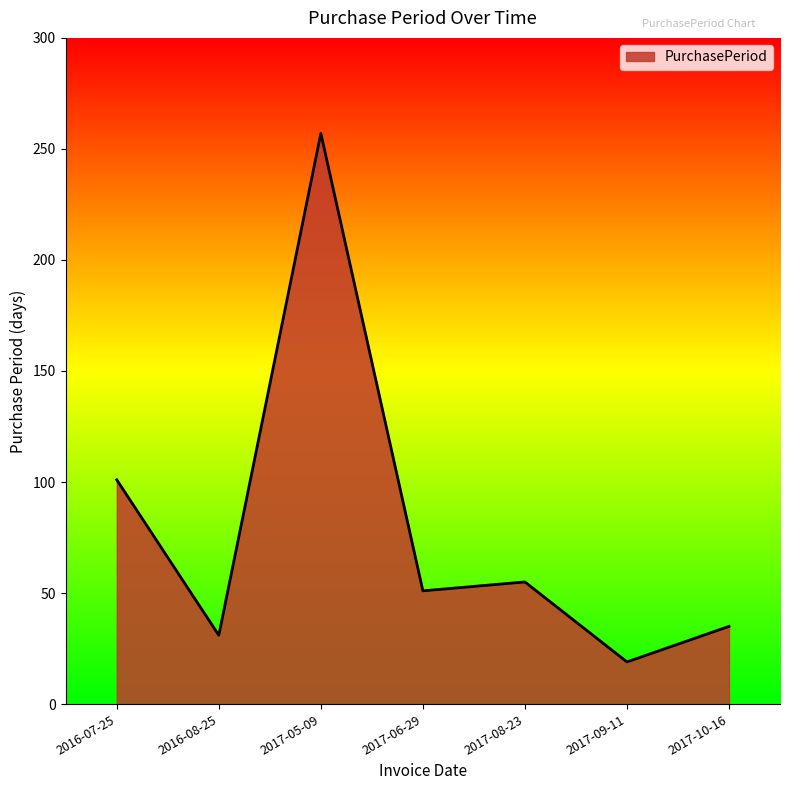

Rank the categories by value from highest to lowest.

2017-05-09, 2016-07-25, 2017-08-23, 2017-06-29, 2017-10-16, 2016-08-25, 2017-09-11